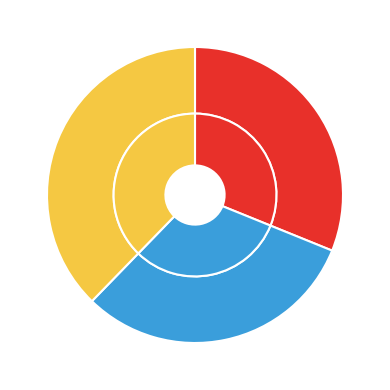

How many segments does this pie chart have?

3